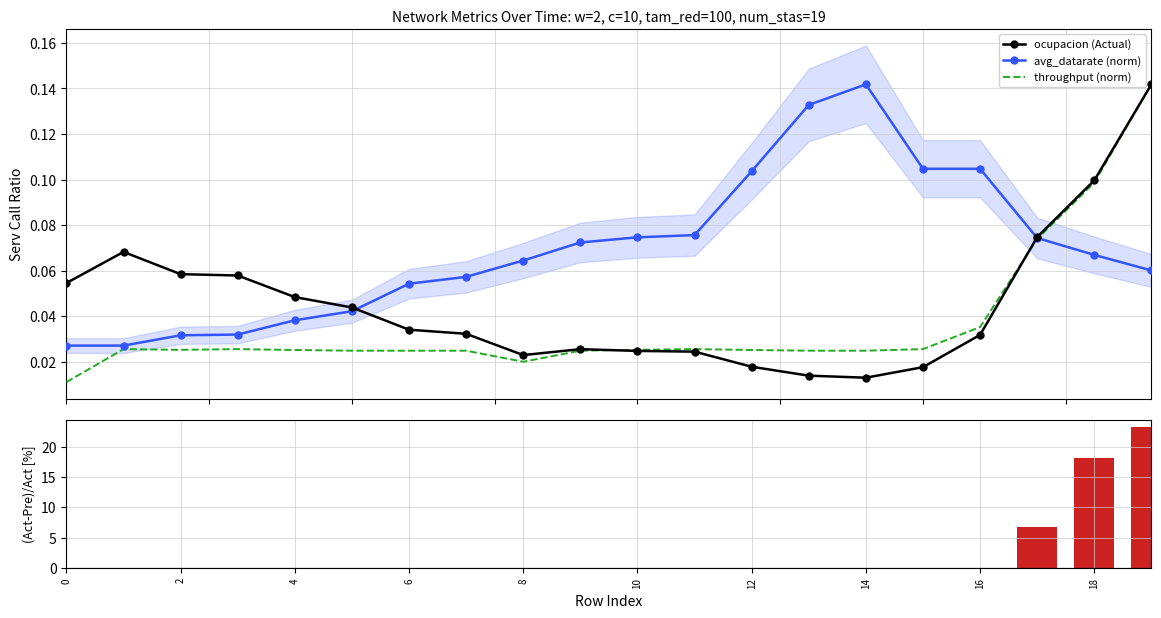

What is the label of the 16th bar from the right?

4